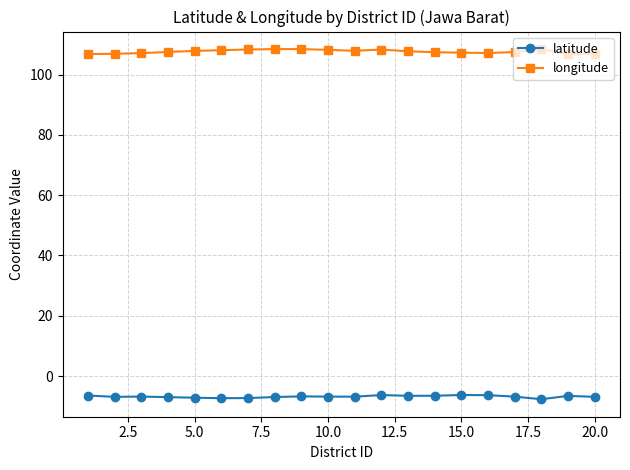

What are all the series names shown in the legend?

latitude, longitude